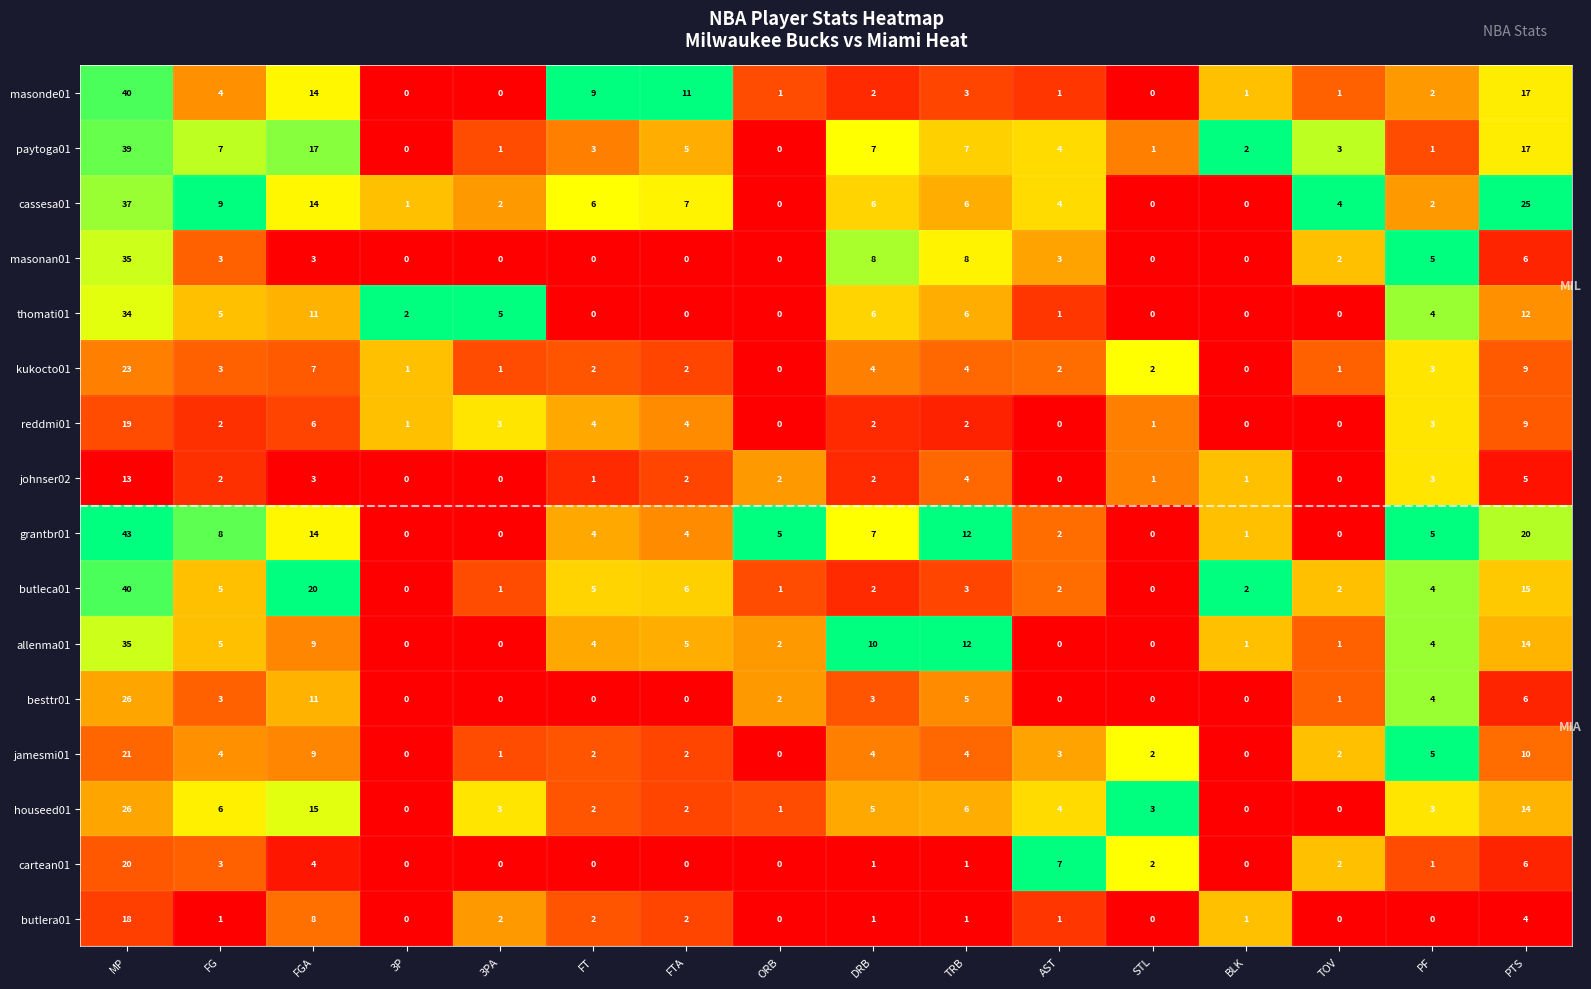

What is the greatest value displayed?

43